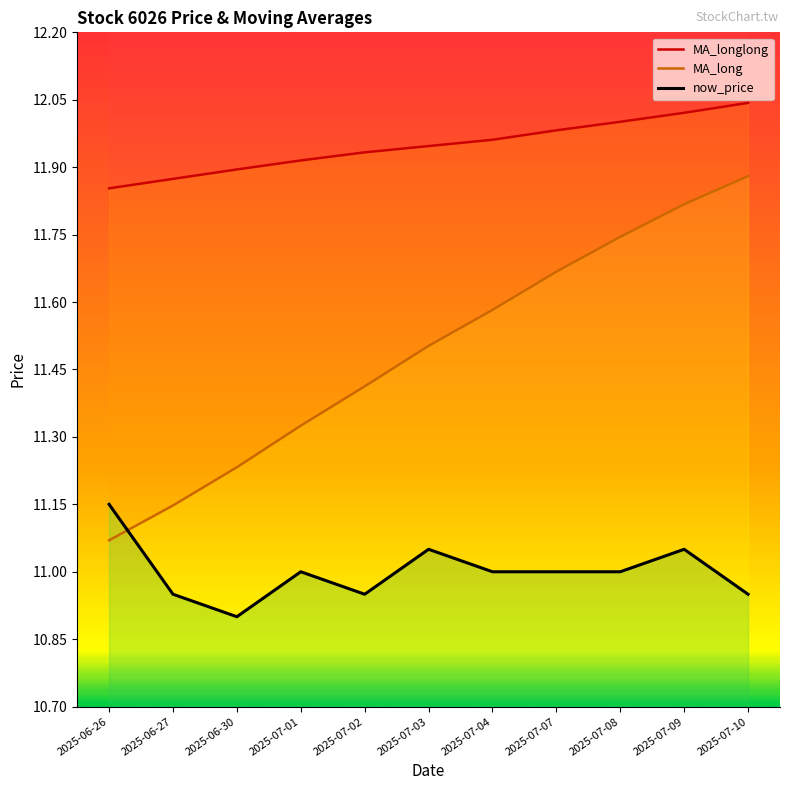

What value does the now_price series have at 2025-07-09?

11.1